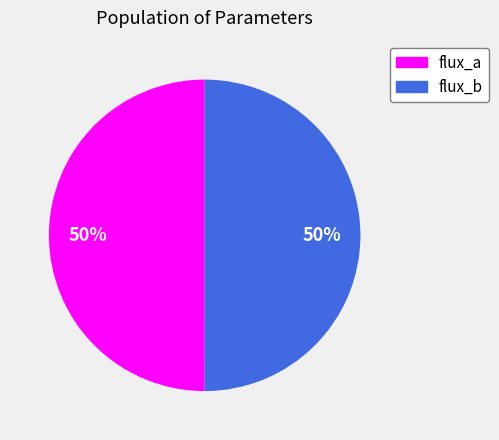

How many slices are in this pie chart?

2